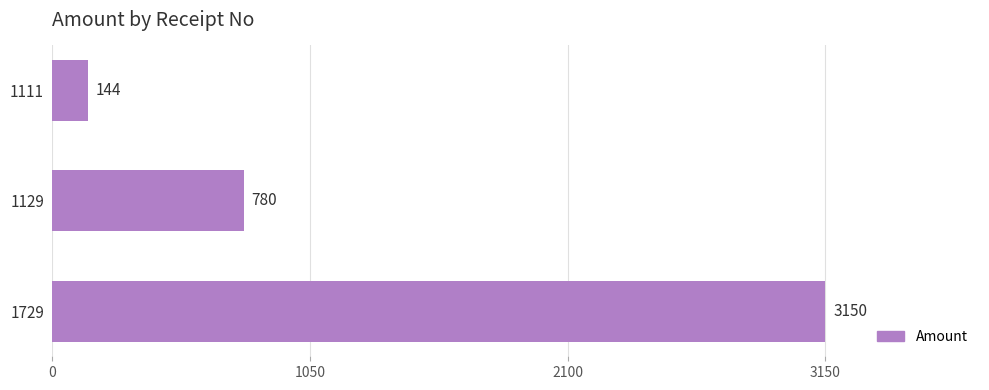

How many categories are shown in the chart?

3